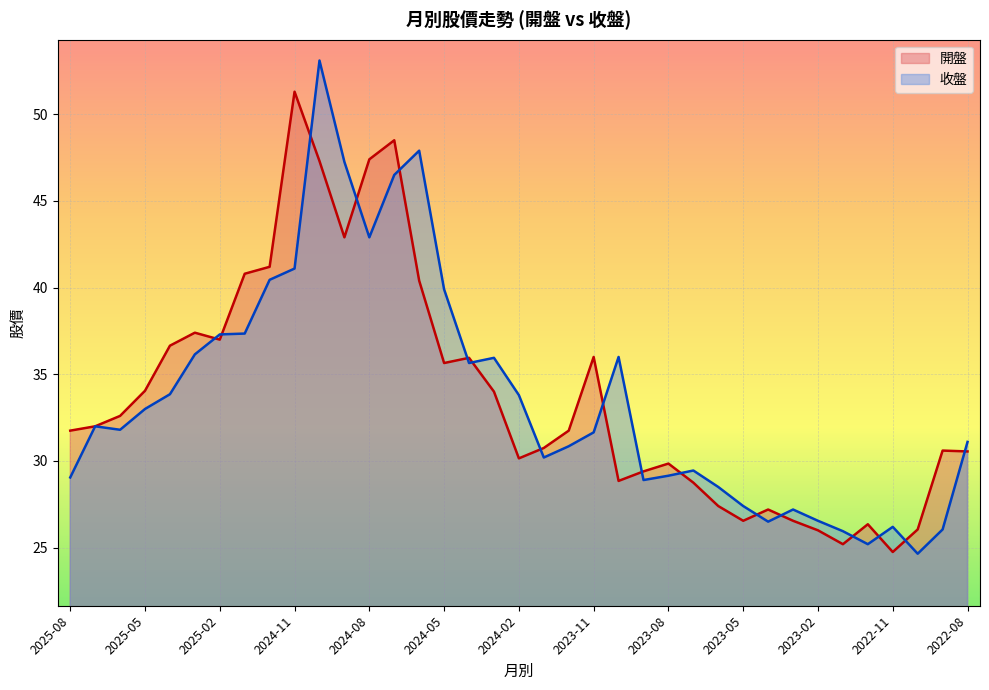

True or false: 收盤 has more than 2 interior local peaks.

True